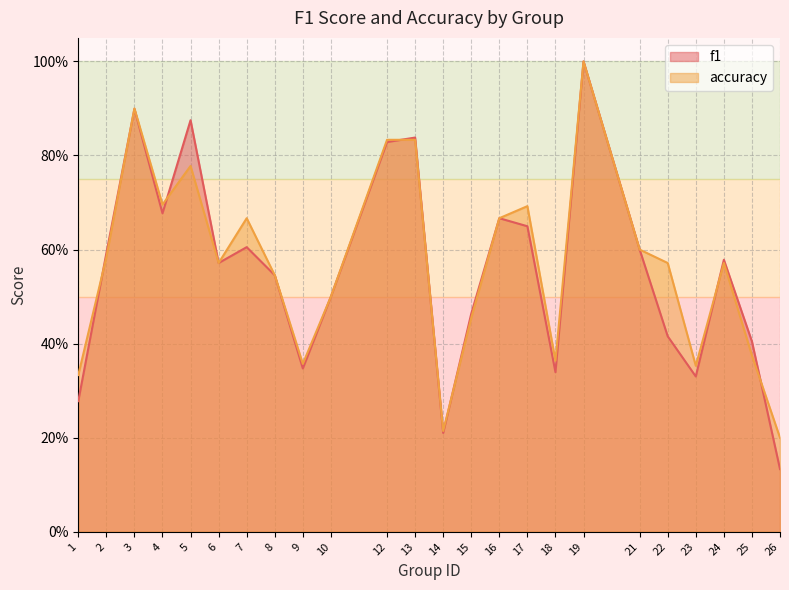

Is it true that f1 equals 0.6 at 21?

True